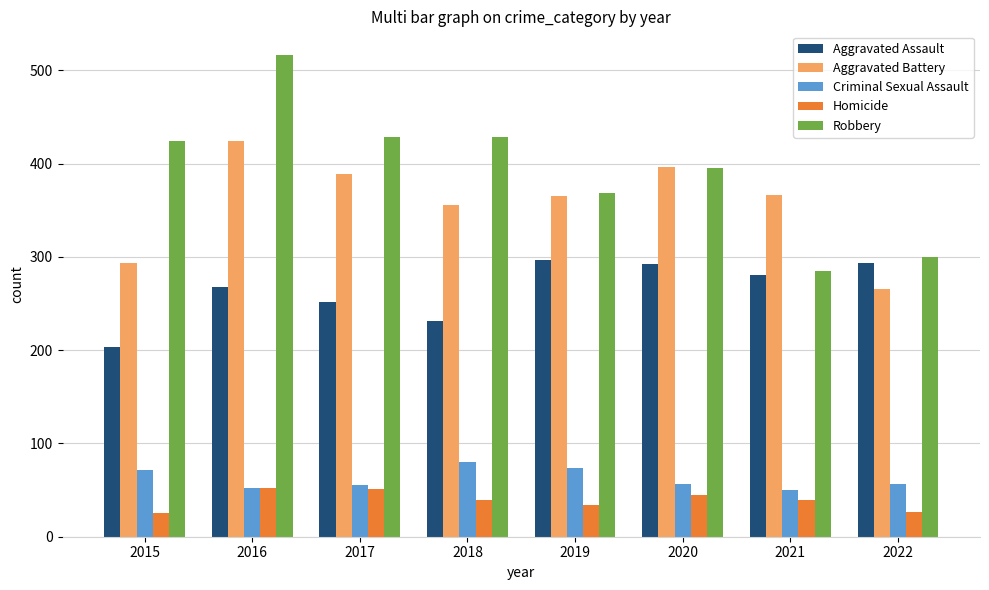

What is the smallest value displayed?

25